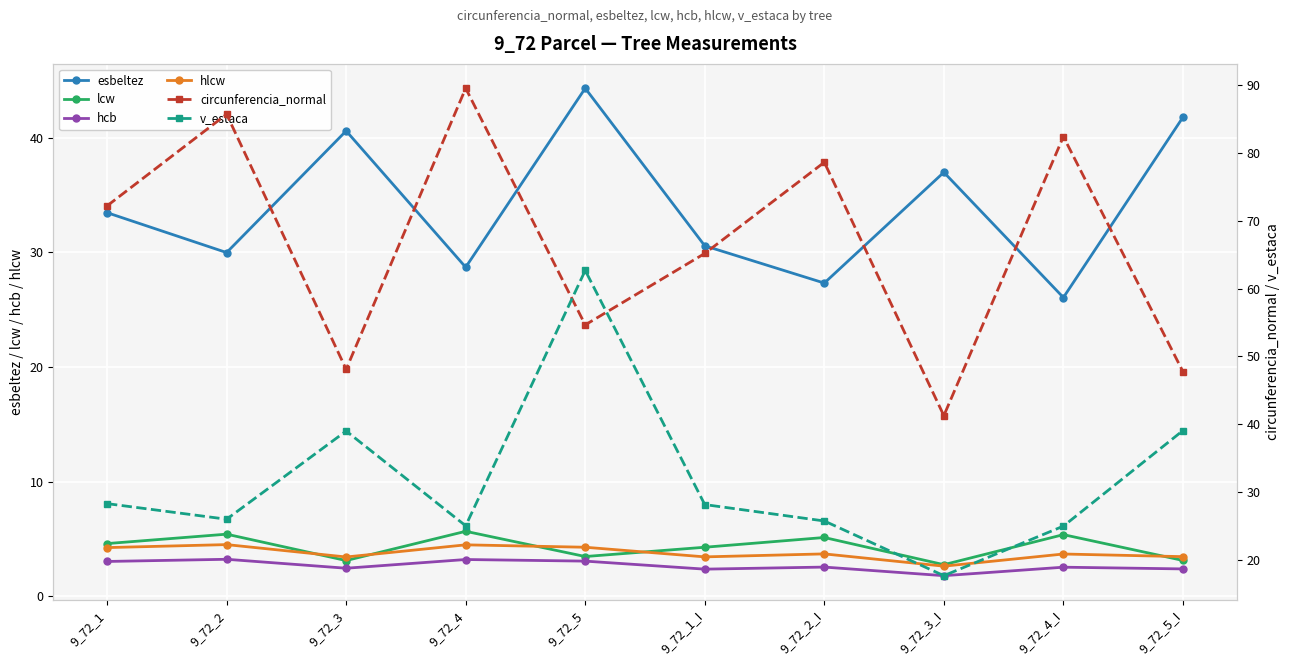

How many interior local peaks does the lcw series have?

4